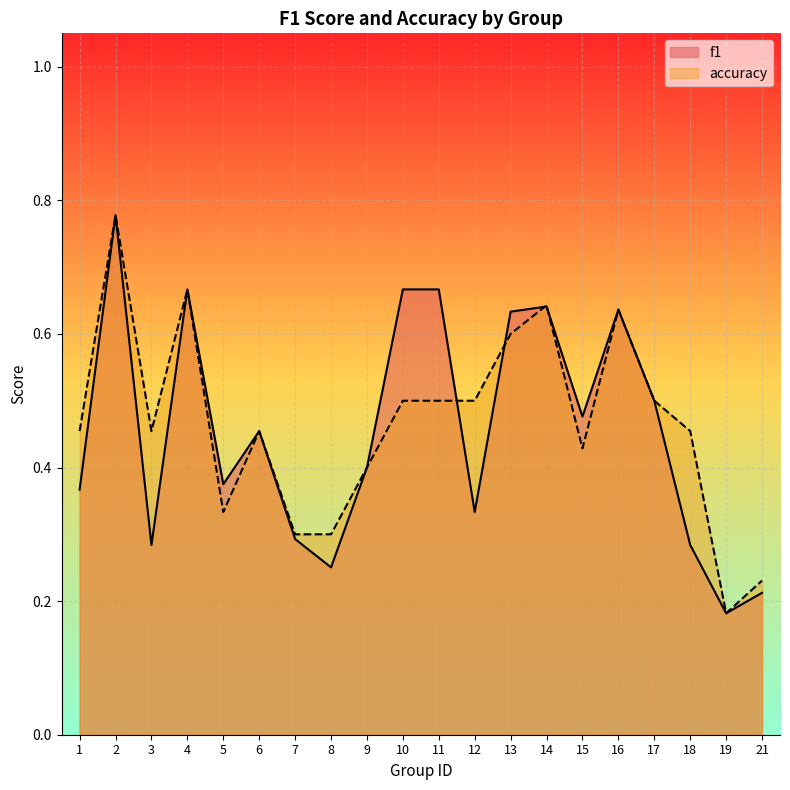

What is the total value across all series at 3?

0.7